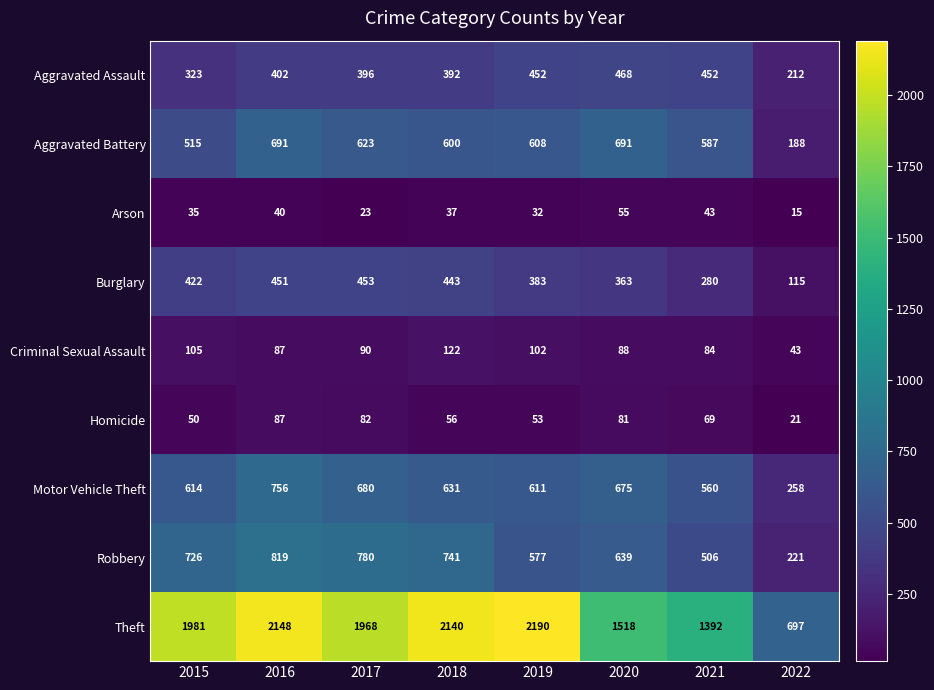

True or false: Theft has a value of 1155 at 2018.

False